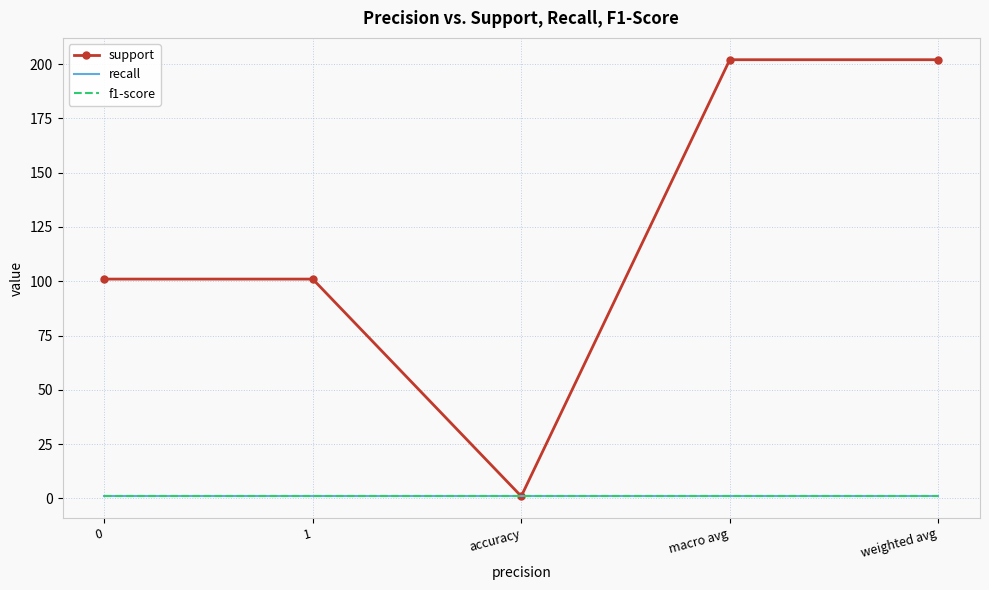

What is the sum of all recall values?

5